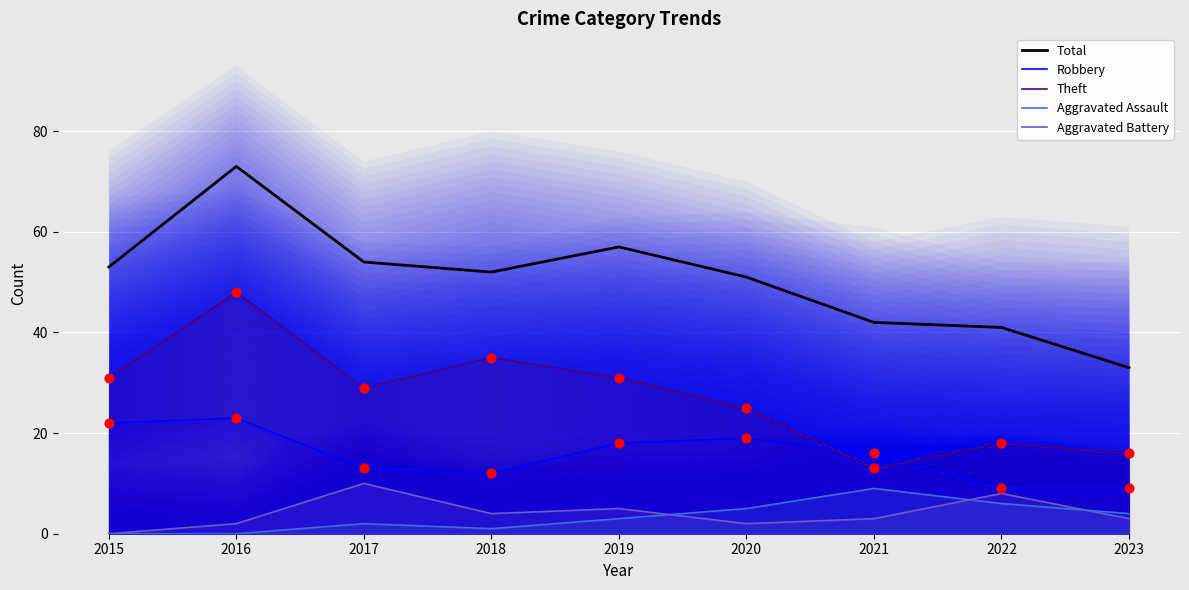

At which category is the sum across all series the highest?

2016